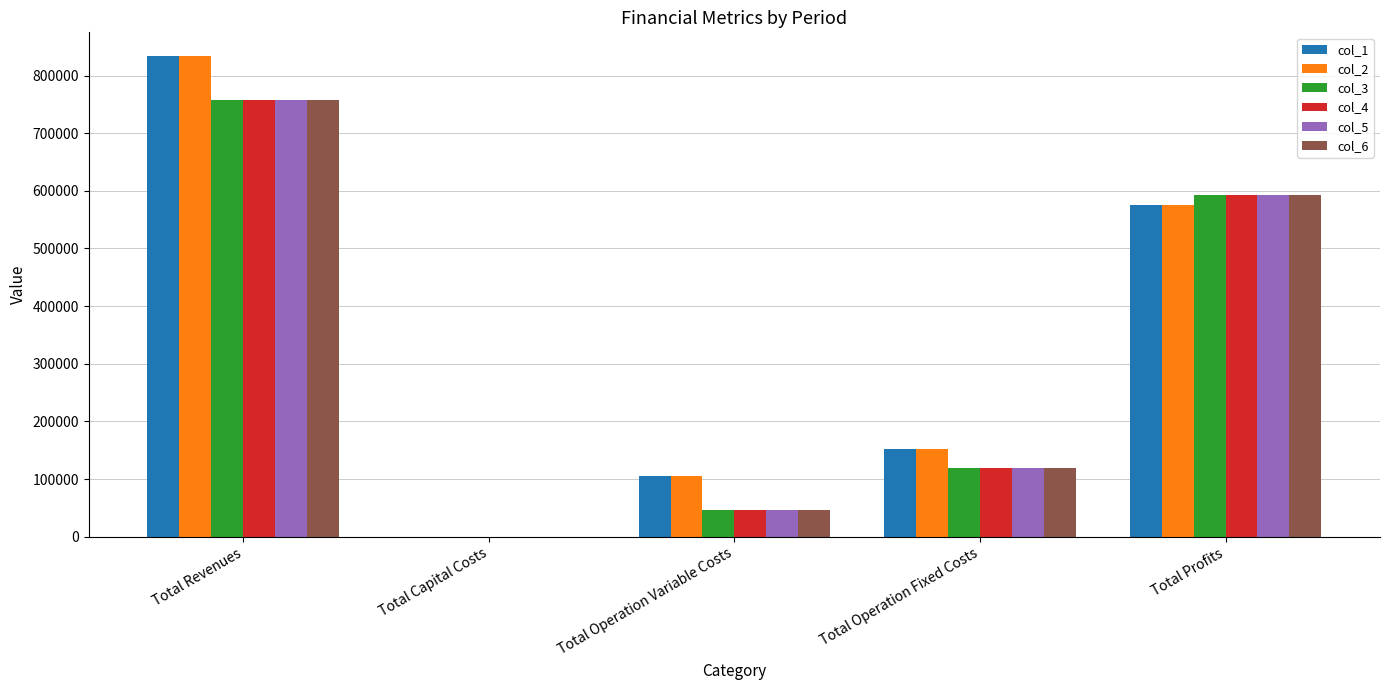

Between Total Revenues and Total Profits, which series saw the biggest shift?

col_1